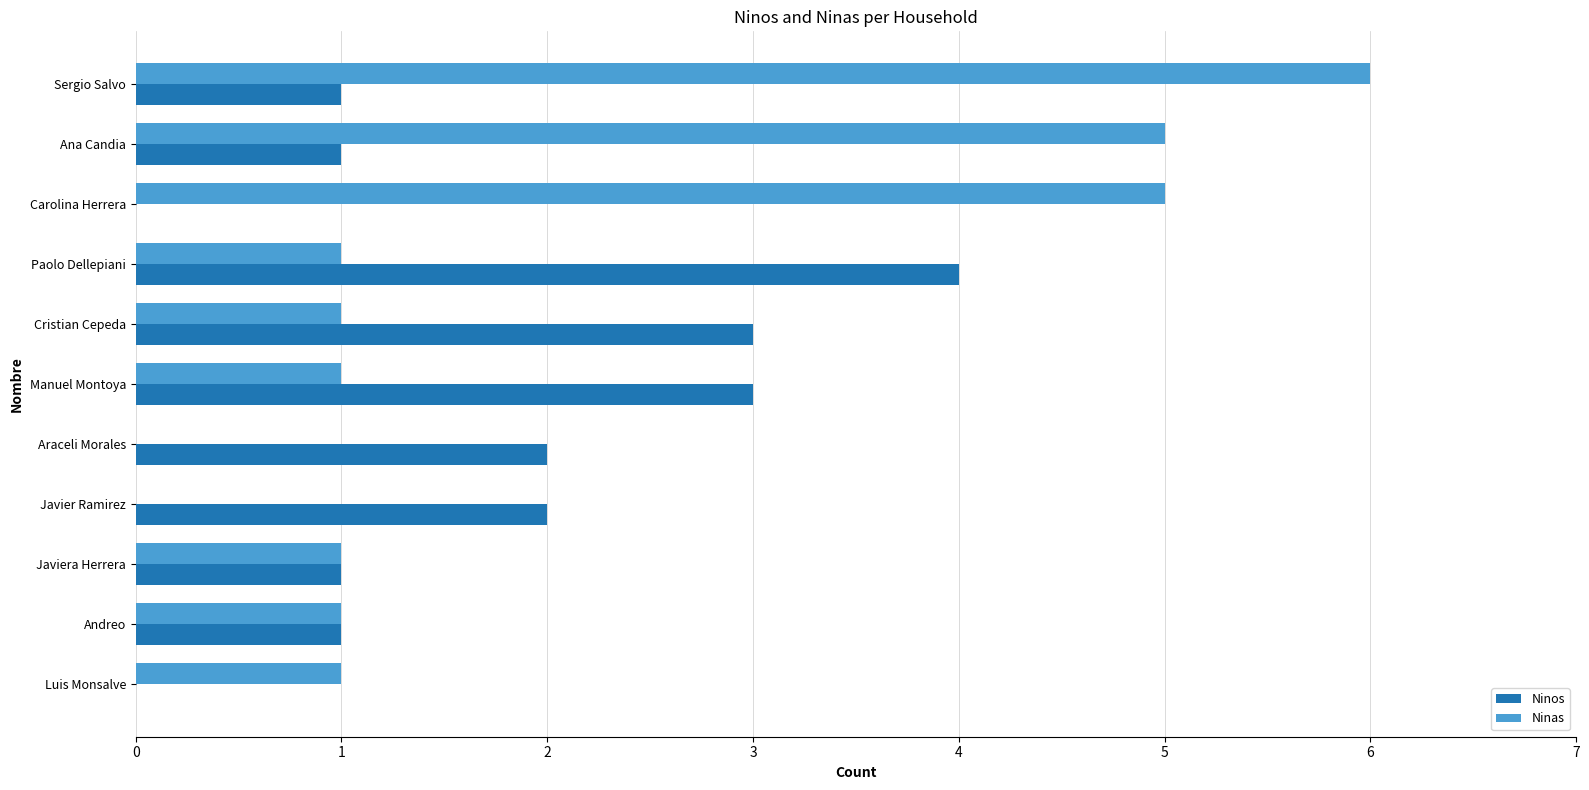

What is the sum of all Ninas values?

22